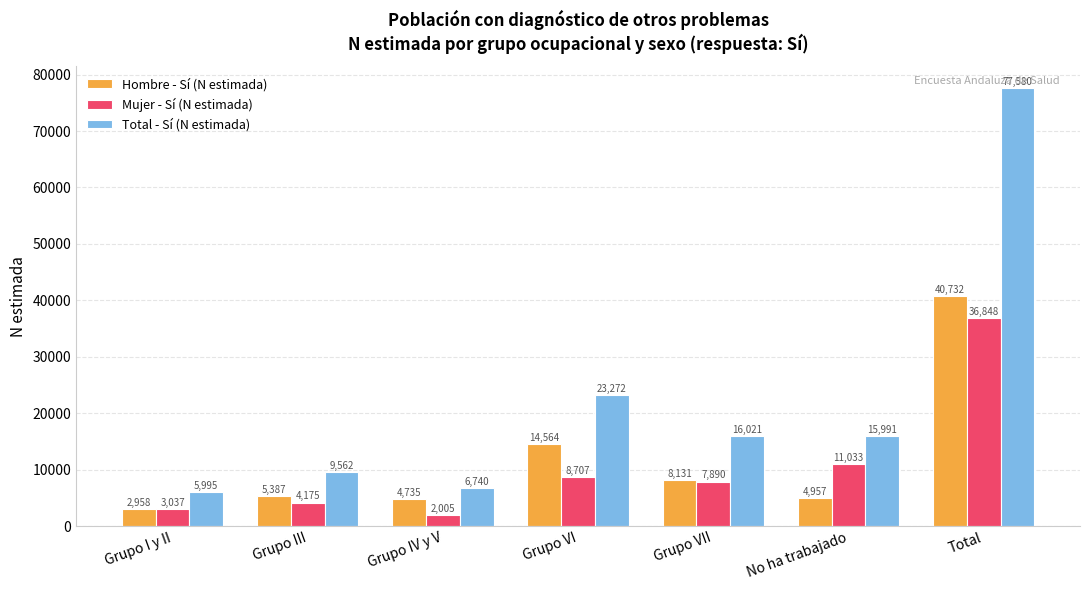

Reading left to right, extract all data points from this chart.

Hombre - Sí (N estimada): Grupo I y II=2958	Grupo III=5387	Grupo IV y V=4735	Grupo VI=14564	Grupo VII=8131	No ha trabajado=4957	Total=40732
Mujer - Sí (N estimada): Grupo I y II=3037	Grupo III=4175	Grupo IV y V=2005	Grupo VI=8707	Grupo VII=7890	No ha trabajado=11033	Total=36848
Total - Sí (N estimada): Grupo I y II=5995	Grupo III=9562	Grupo IV y V=6740	Grupo VI=23272	Grupo VII=16021	No ha trabajado=15991	Total=77580